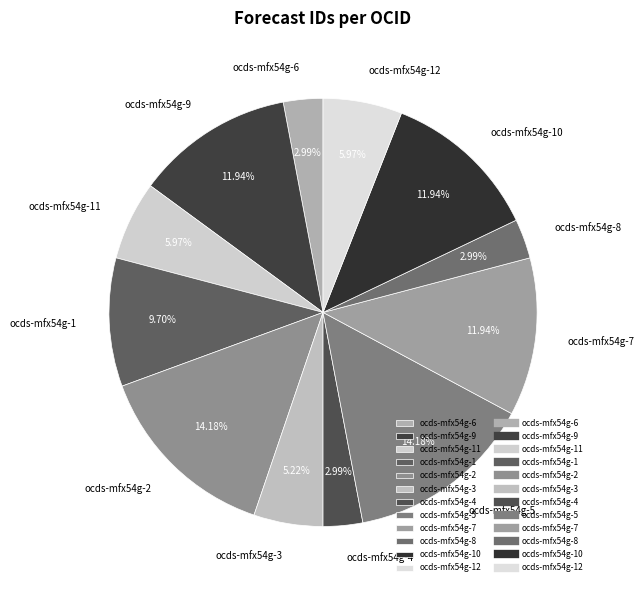

Is the sum of ocds-mfx54g-1 and ocds-mfx54g-8 greater than half?

No